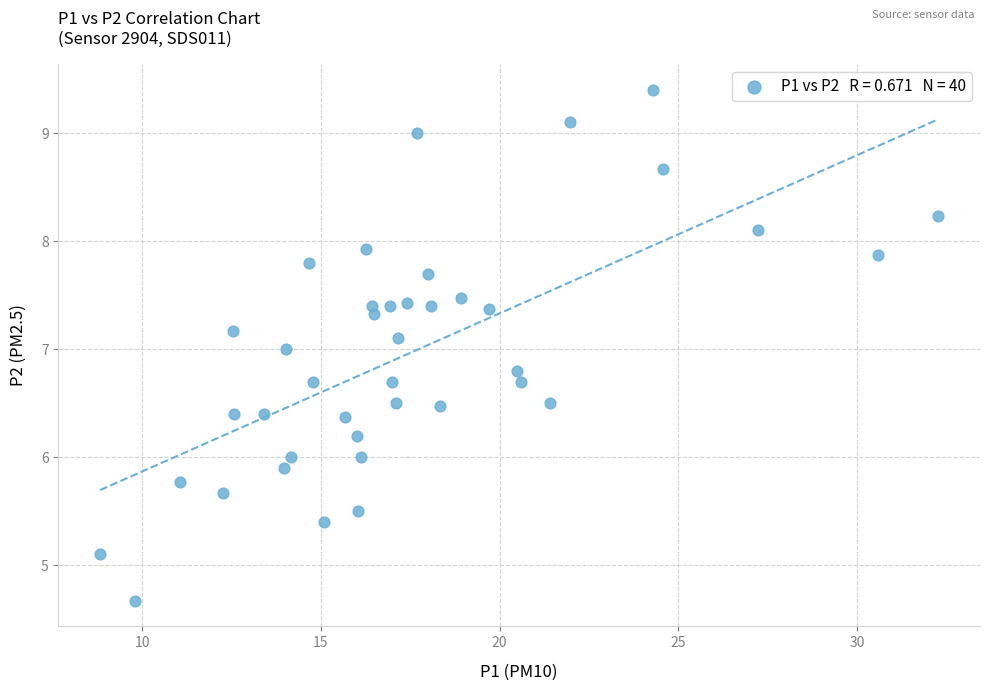

What is the range of X values (max minus min)?

23.4